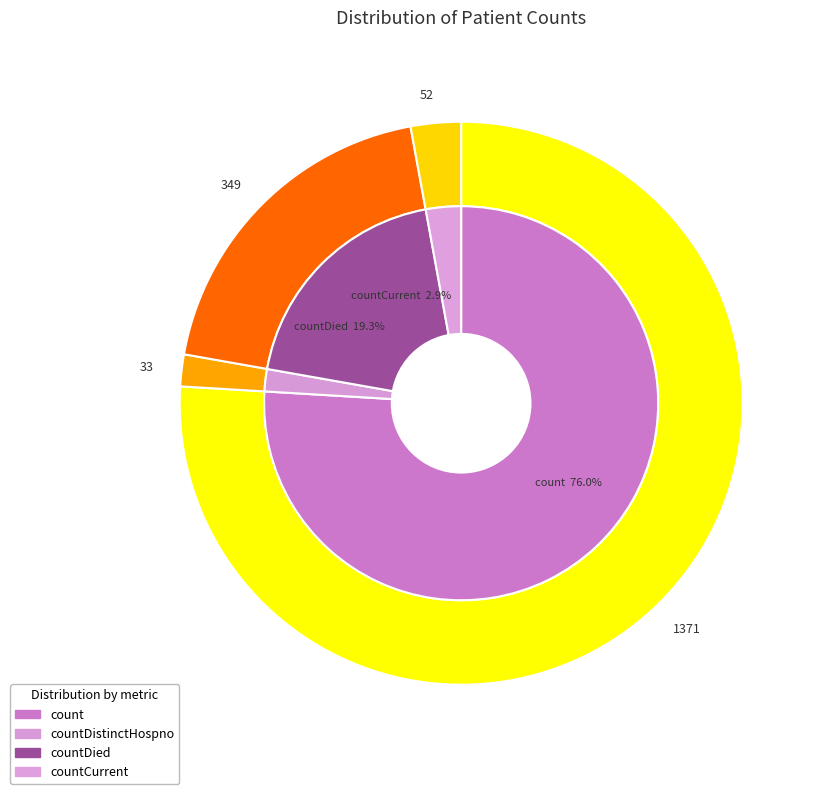

Is count the majority of the pie?

Yes